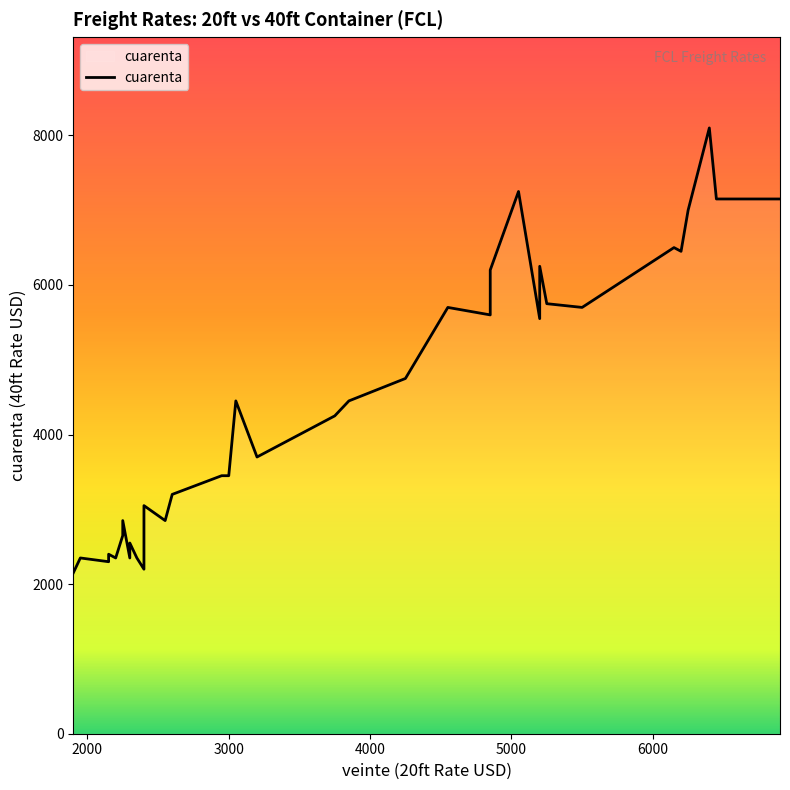

What is the label of the 22nd point from the right?

2200